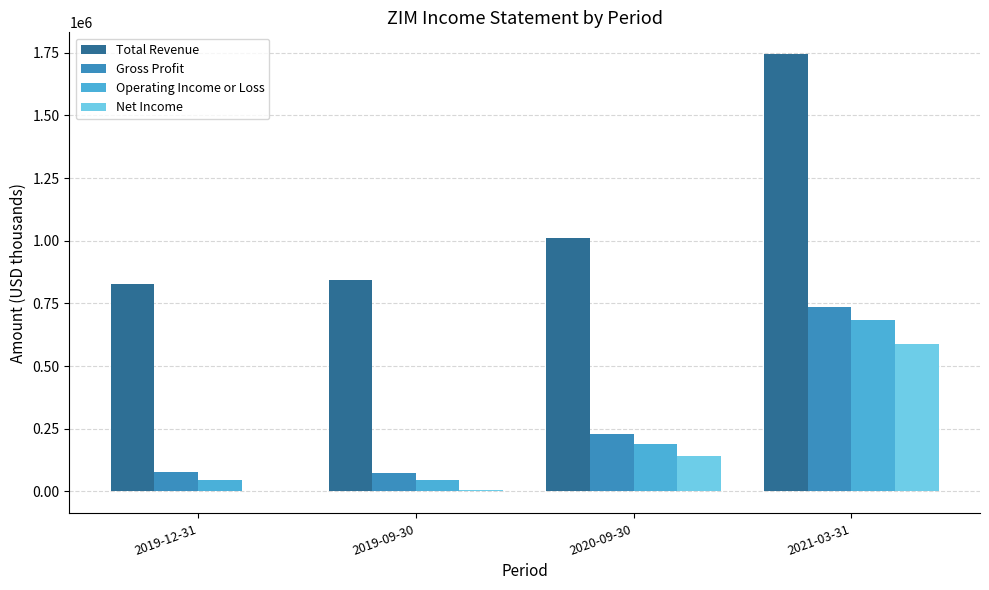

What is the average value of the Gross Profit series?

278775